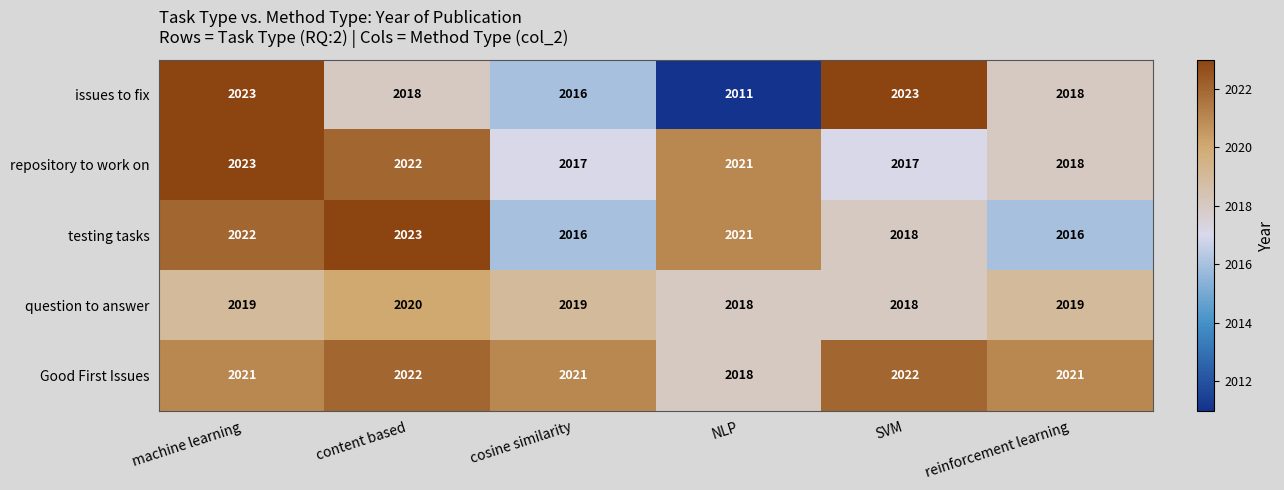

What is the smallest value displayed?

2011